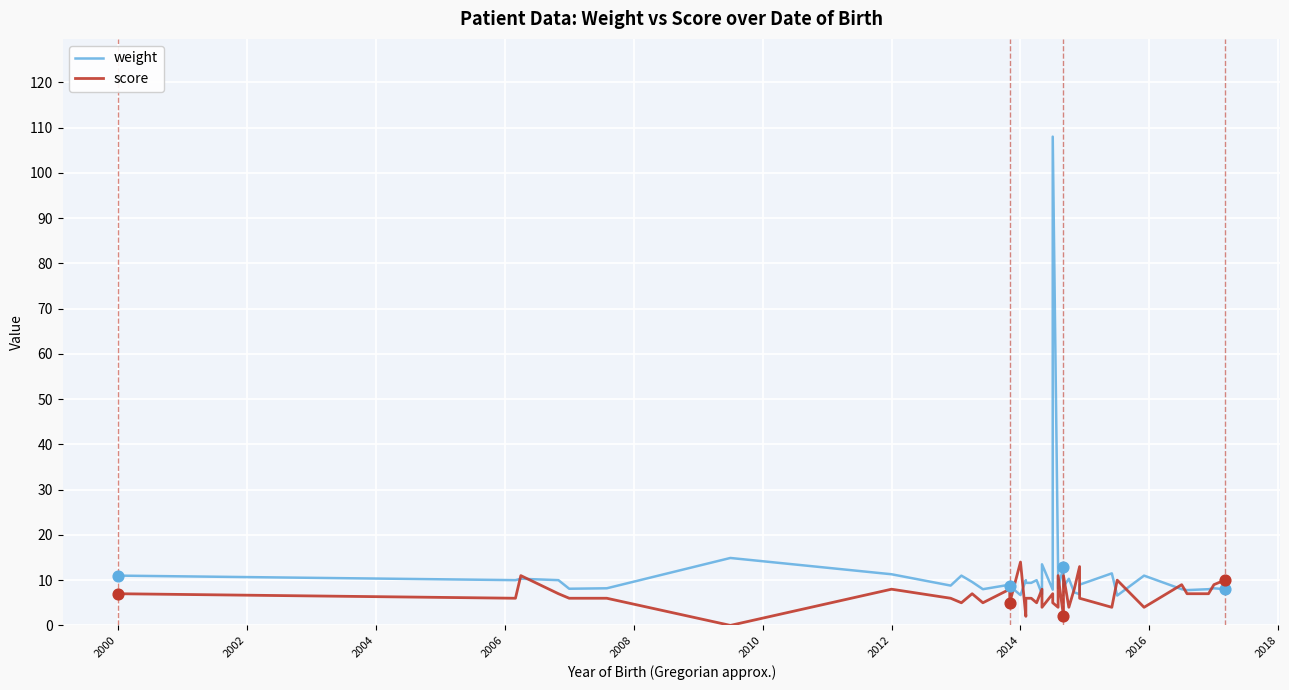

Is the value of score at 2012 greater than the value of weight at 18?

No